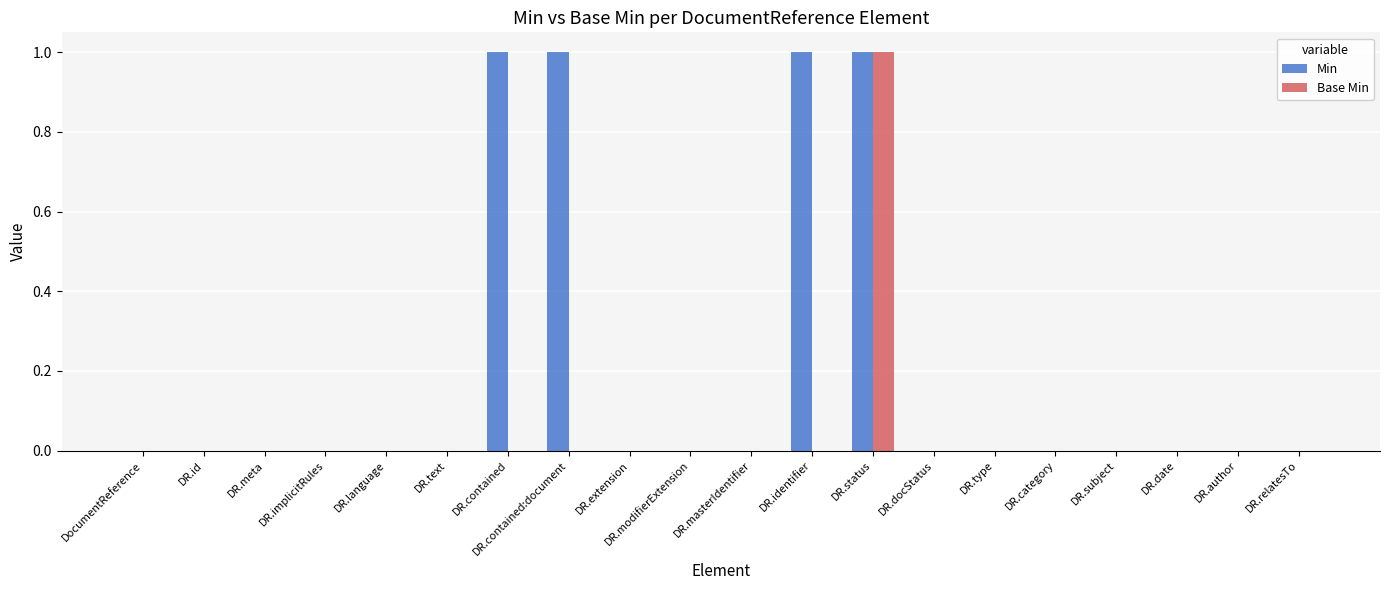

At which category is the sum across all series the highest?

DR.status